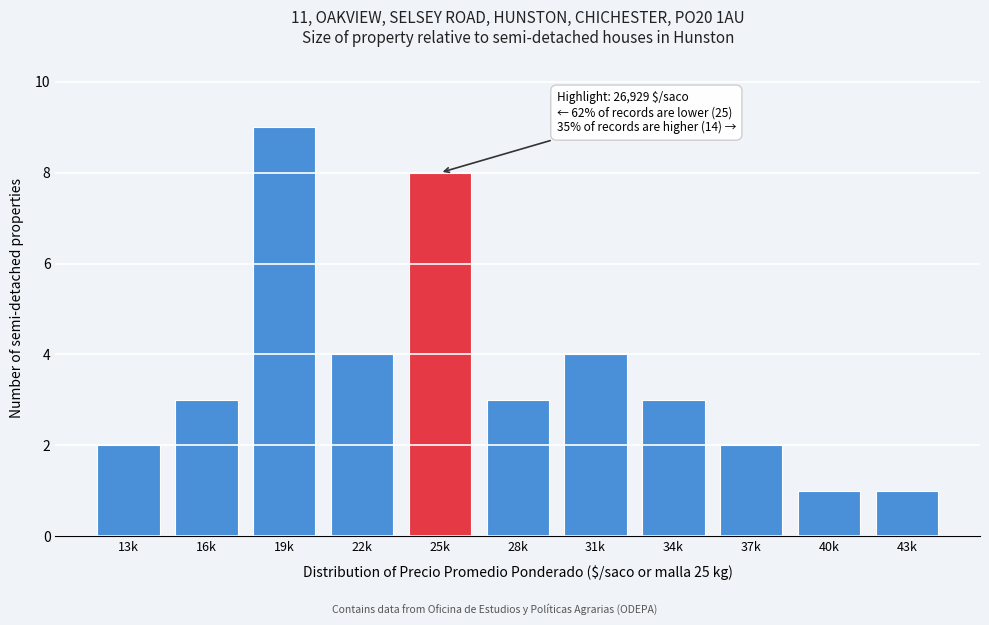

Reading left to right, extract all data points from this chart.

2	3	9	4	8	3	4	3	2	1	1